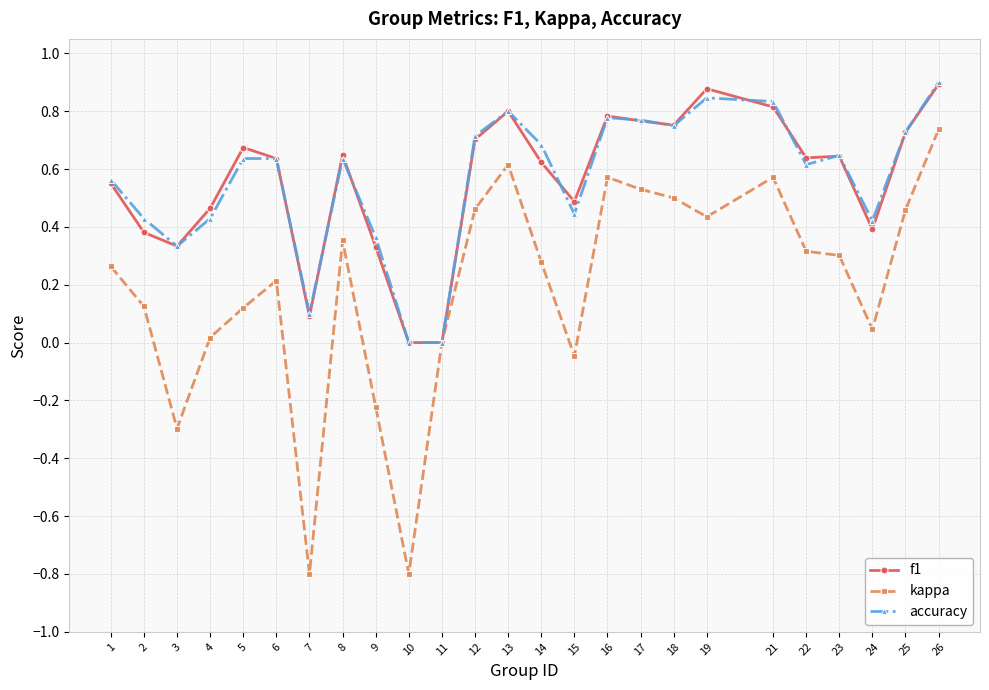

Does the chart have visible grid lines?

Yes